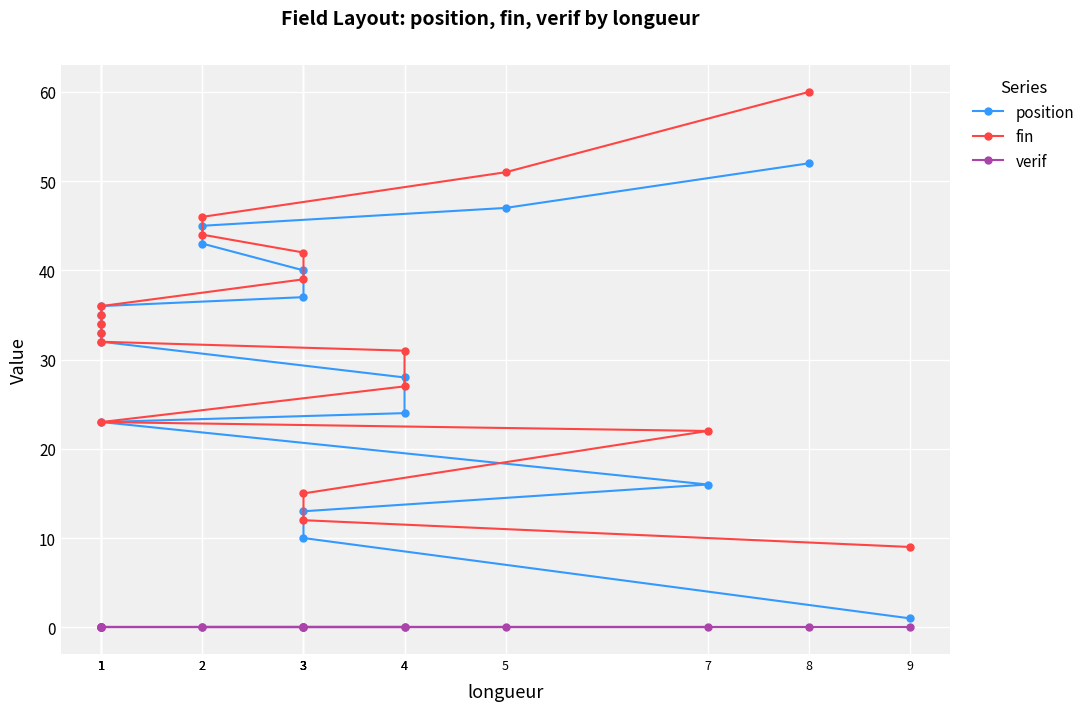

At 3, list the series in order from largest to smallest.

fin, position, verif